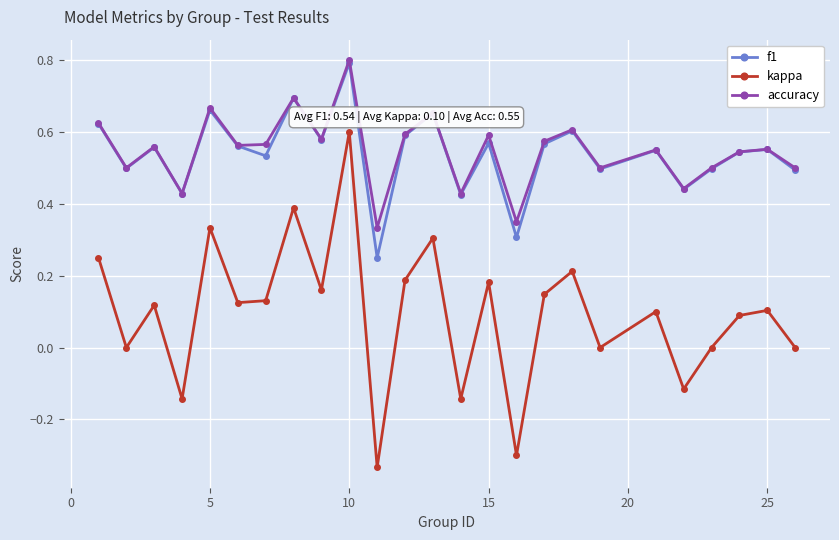

Which series has the largest range (max minus min)?

kappa